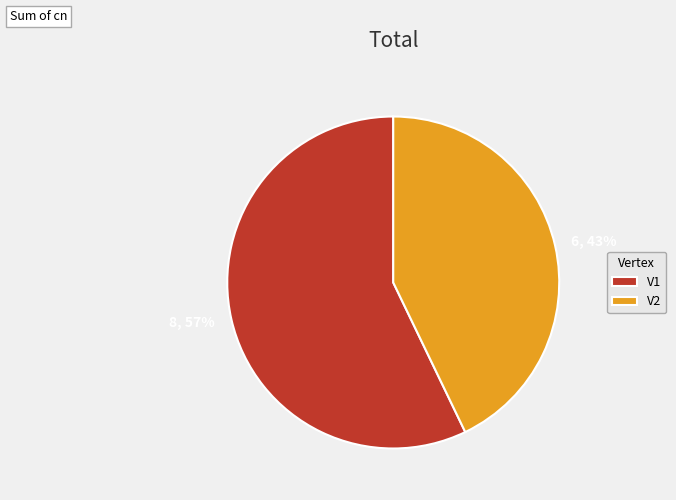

To the nearest percent, what is the difference between the V1 and V2 slice percentages?

14%